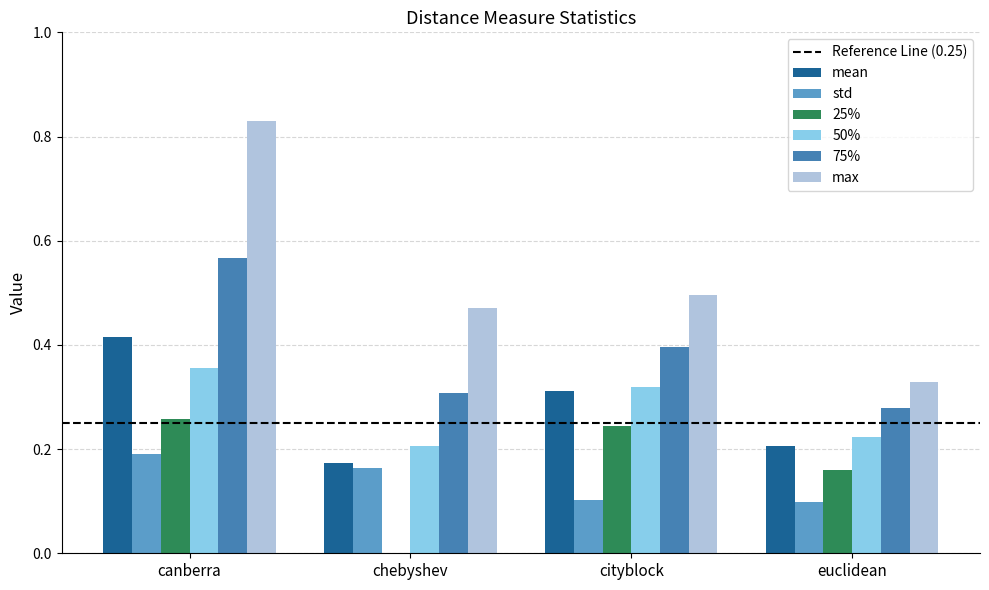

At which category is the sum across all series the highest?

canberra